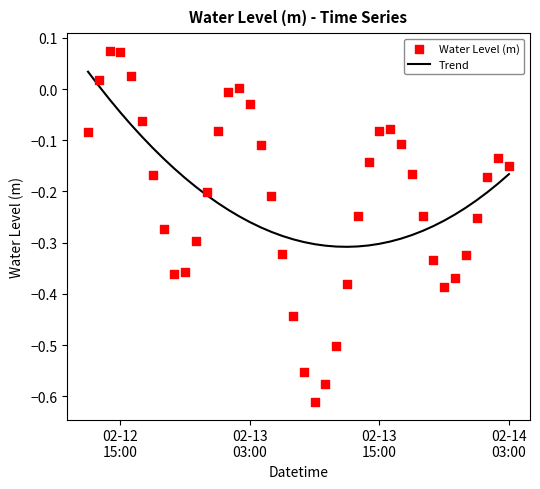

Which series contains the lowest Y value?

Water Level (m)